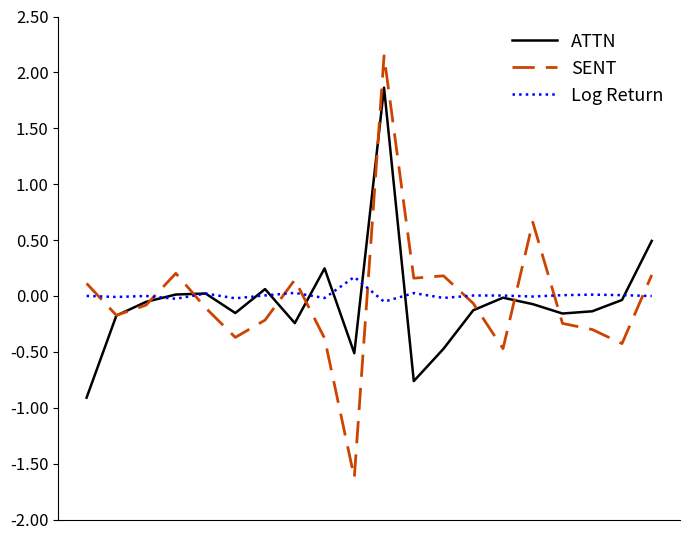

Which series ends up on top after the final intersection of Log Return and SENT?

SENT